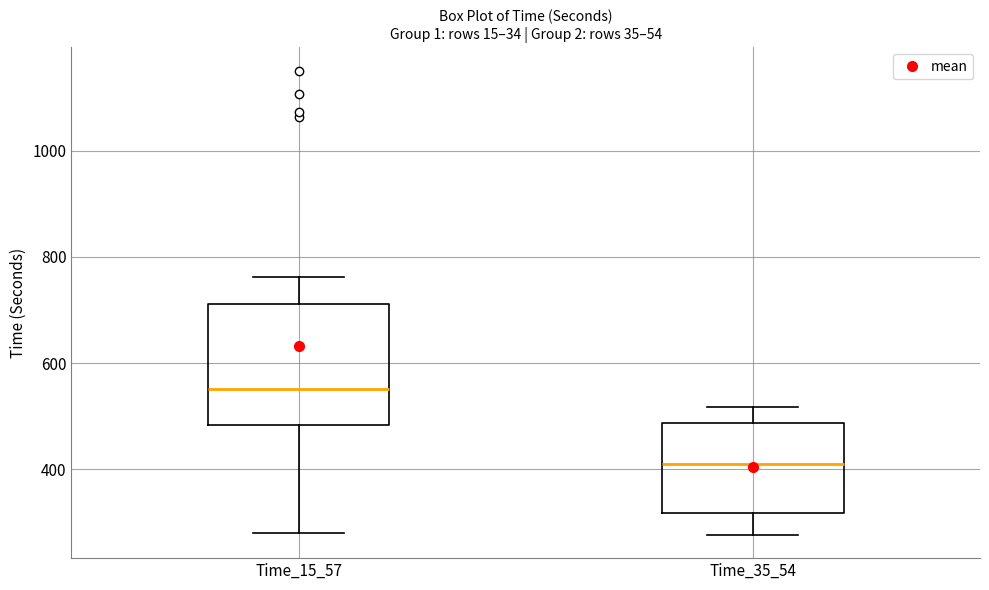

Reading left to right, read every box against the y-axis: the position of its median line, the range the box covers, and the ends of its whiskers. The values are not printed on the chart, so give them approximately, as read against the axis.

Time_15_57: median 560, box 480 to 720, whiskers 280 to 760
Time_35_54: median 420, box 320 to 480, whiskers 280 to 520